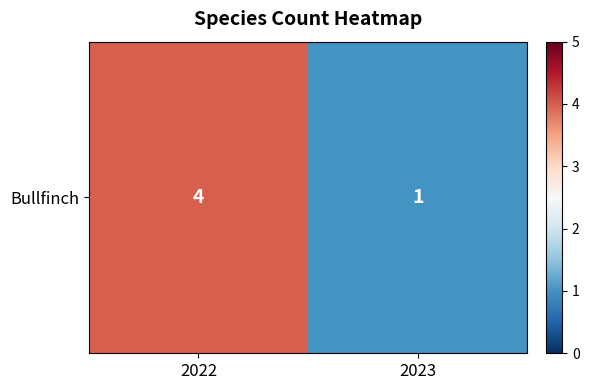

What is the approximate value at 2022?

4